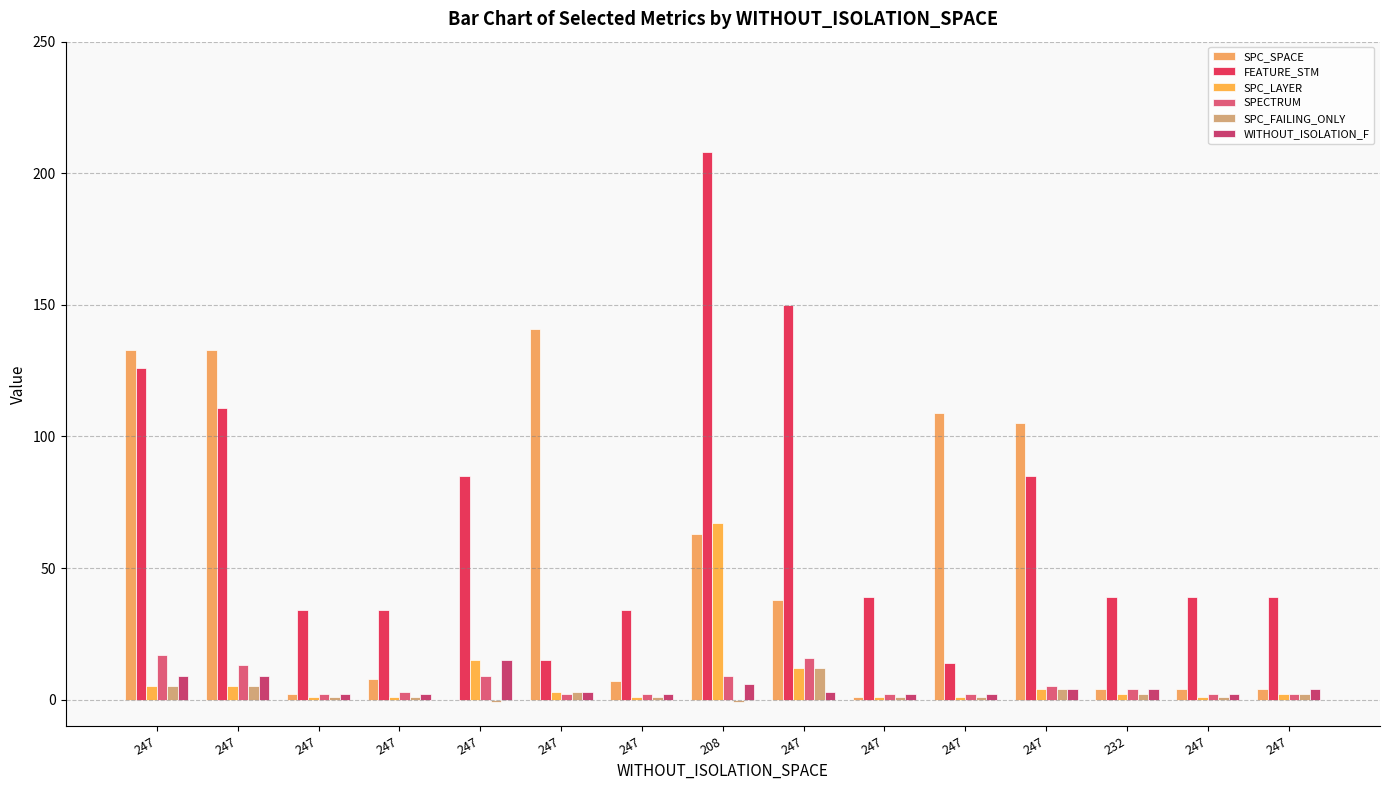

What is the difference between the maximum and second lowest values in the SPC_SPACE series?

140